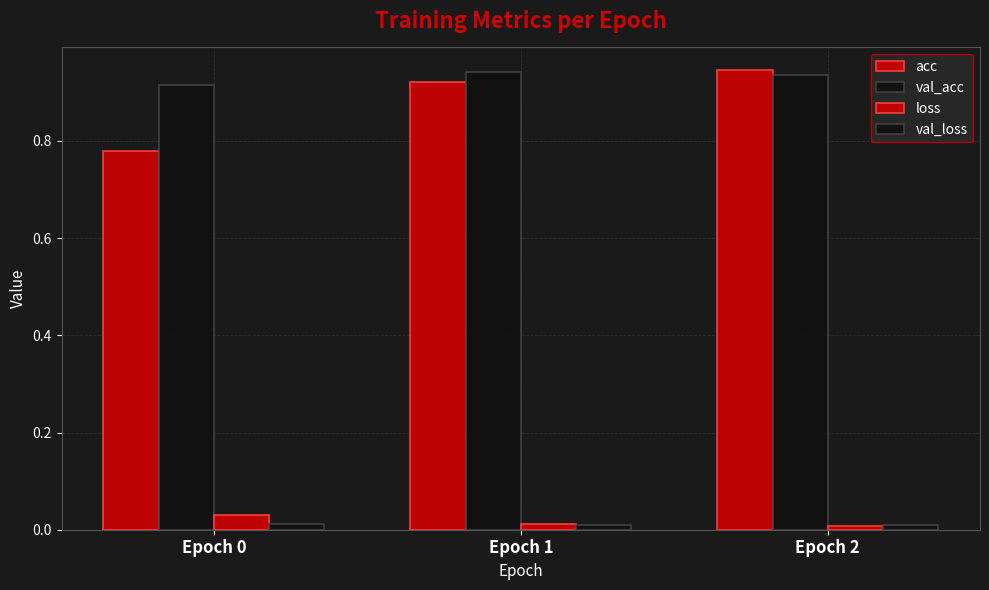

Which series has the largest total across all categories?

val_acc